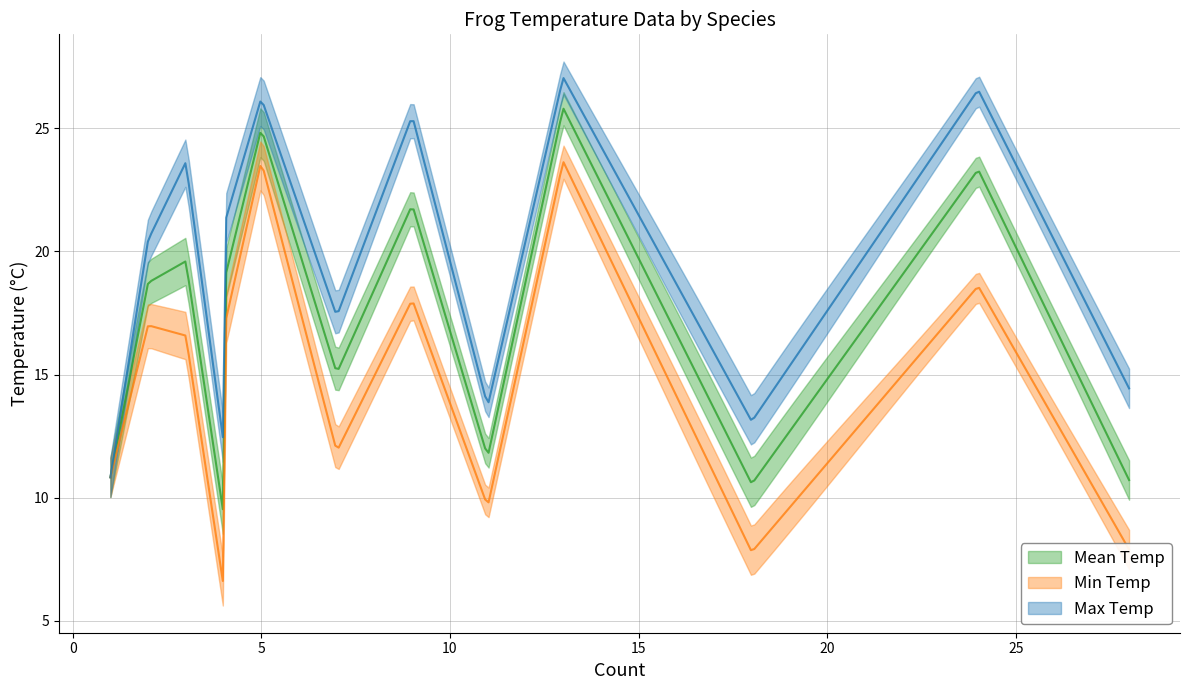

True or false: Max Temp has a value of 20.2 at Hylorina sylvatica.

False